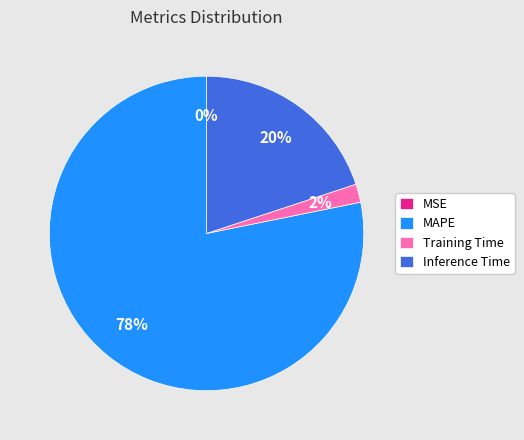

Which category has the biggest portion of the pie?

MAPE